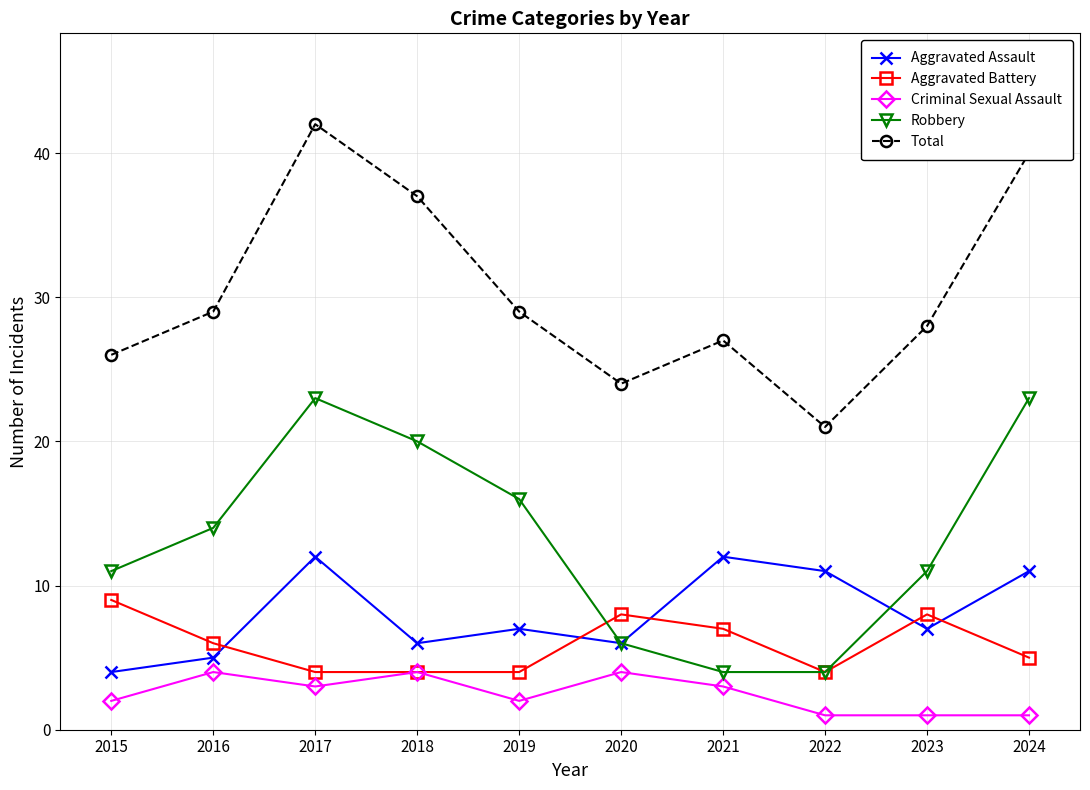

What is the difference between the highest and lowest values at 2019?

27